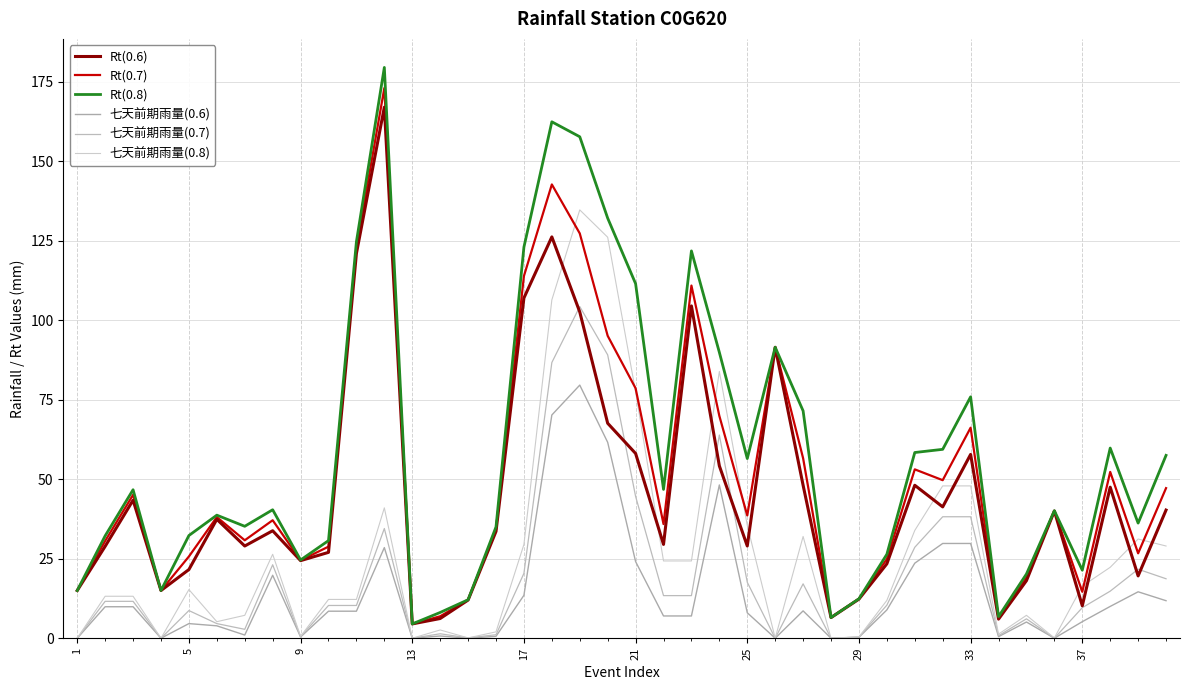

Does the chart have visible grid lines?

Yes